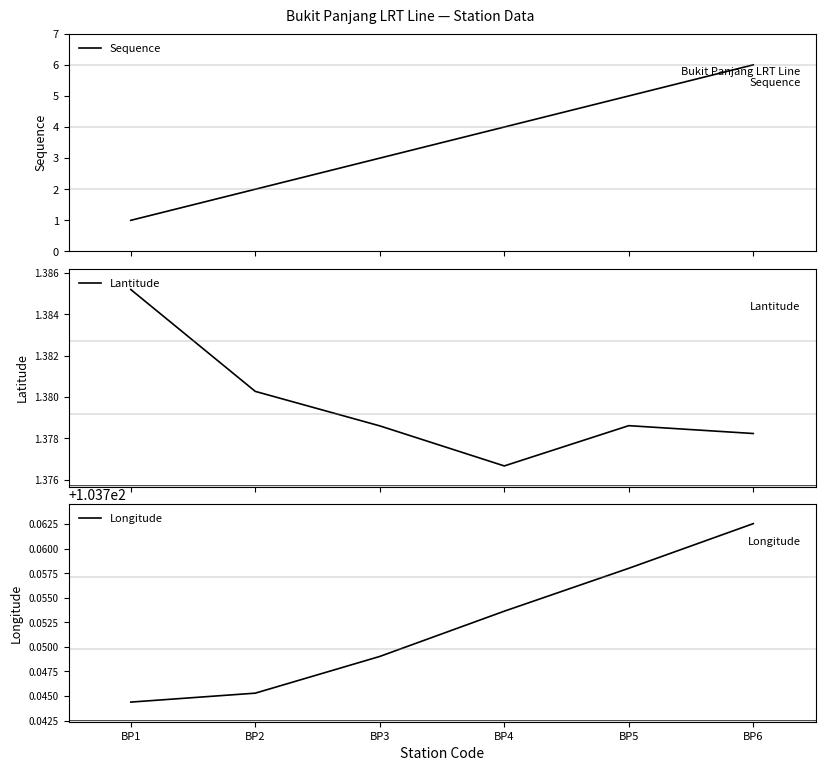

What is the difference between the highest and lowest values at BP4?

102.4